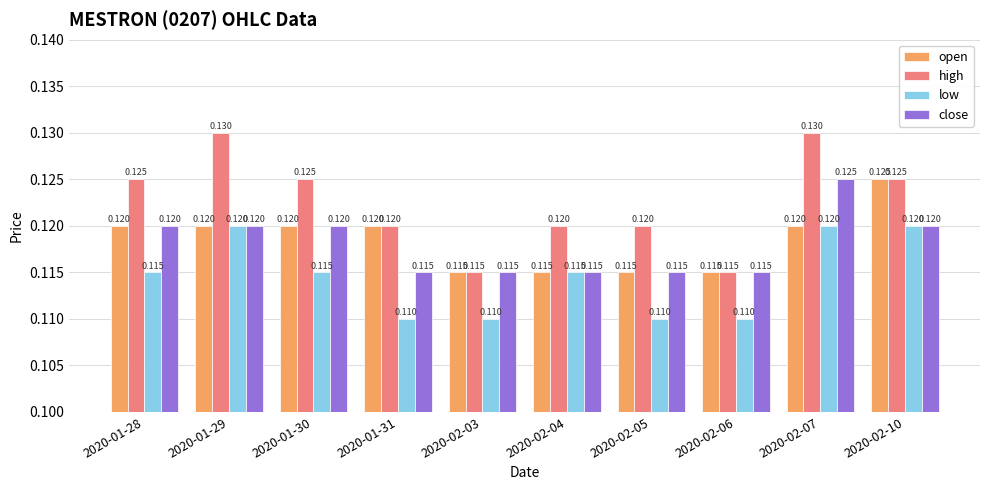

Which series has the widest spread of values?

high